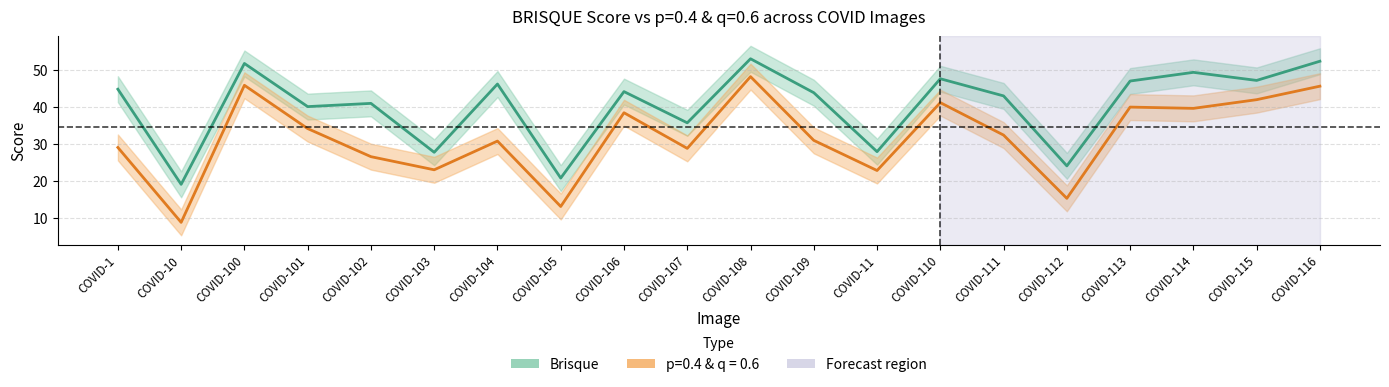

Rank the series by their average value, from highest to lowest.

Brisque, p=0.4 & q = 0.6